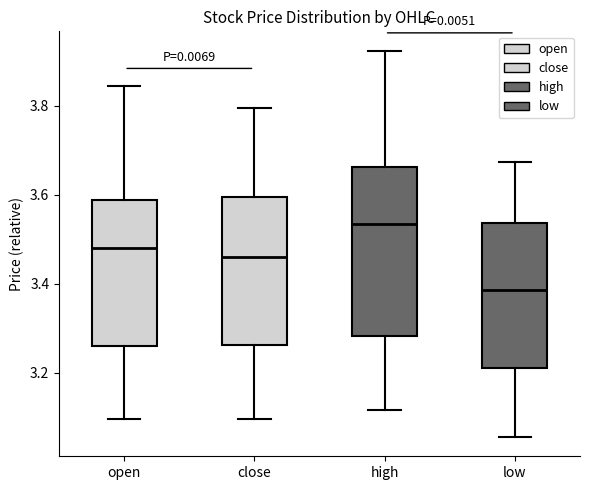

Comparing the boxes themselves (not the whiskers), which one is the tallest?

high